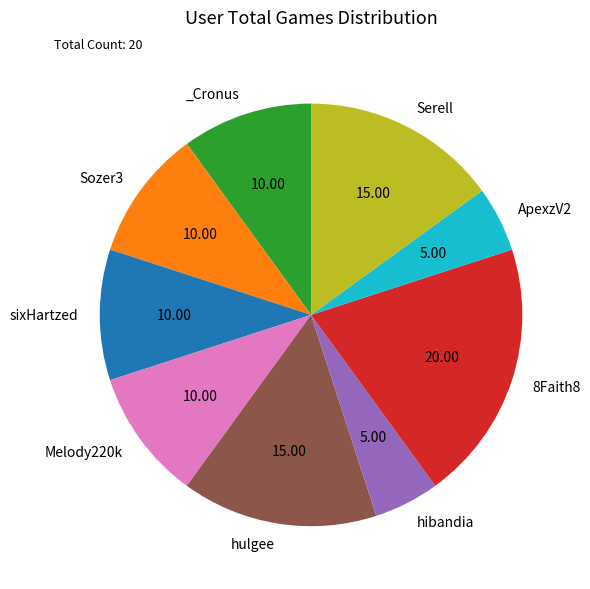

Is there any slice that represents more than half of the pie?

No